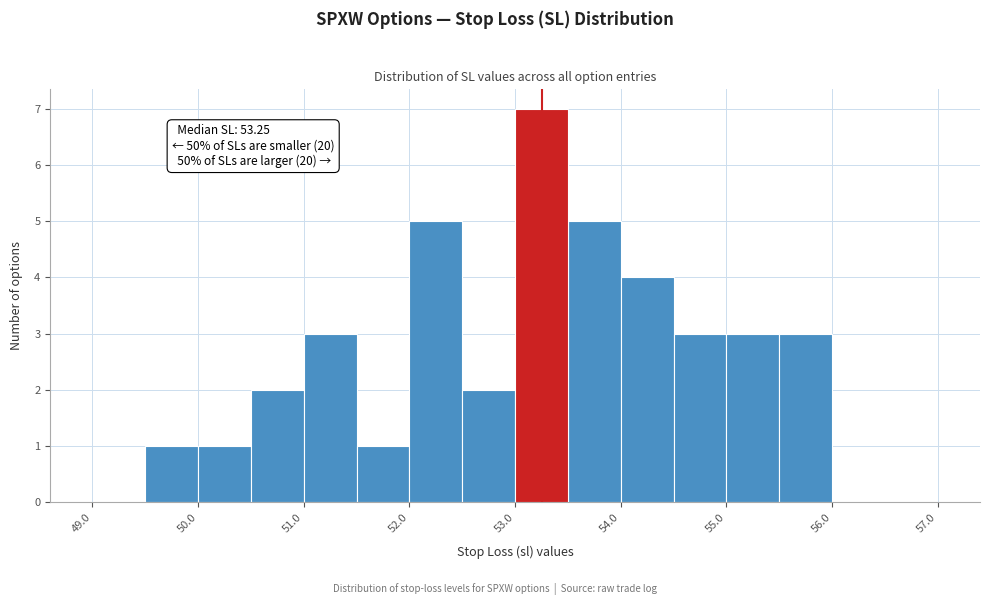

Over which range of the x-axis is the bar tallest?

53.0 to 53.5